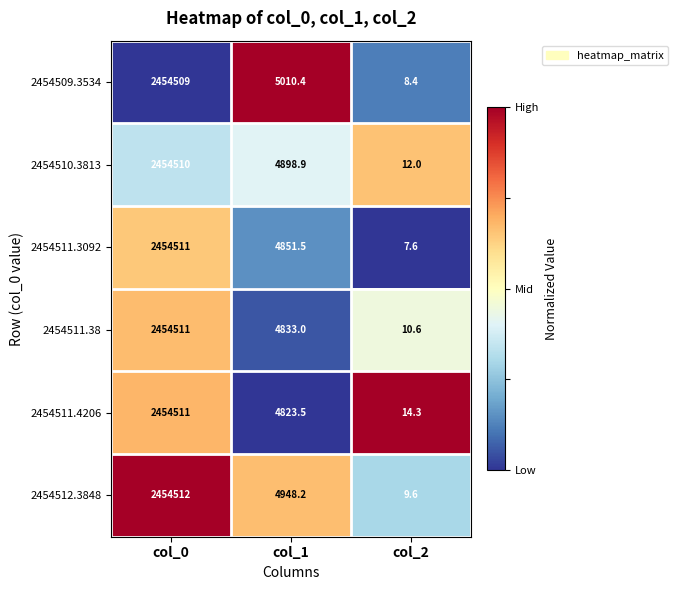

Is it true that 2454511.3092 equals 11.6 at col_2?

False